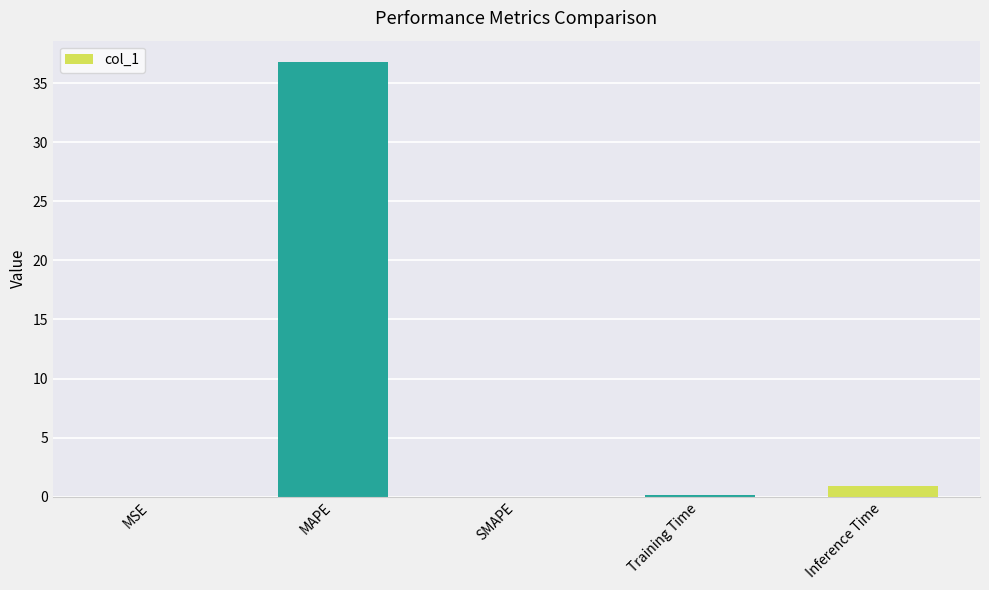

Does the chart contain stacked bars?

No